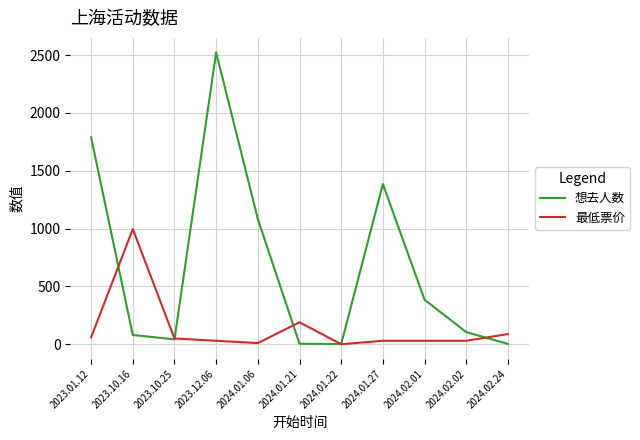

Between 2024.01.06 and 2024.01.22, which series saw the biggest shift?

想去人数